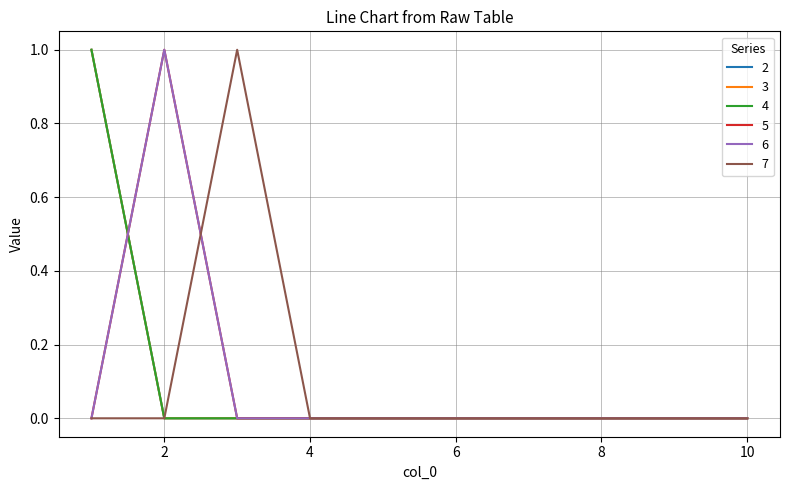

True or false: 4 and 7 intersect in this chart.

False